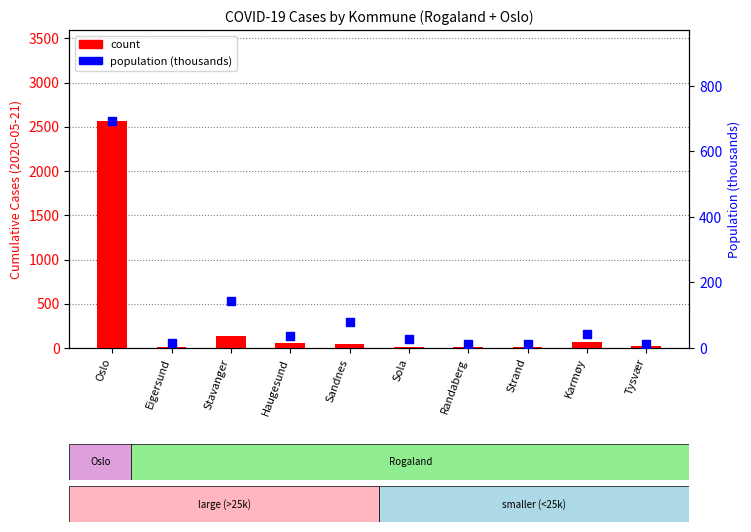

At which category is the sum across all series the highest?

Oslo